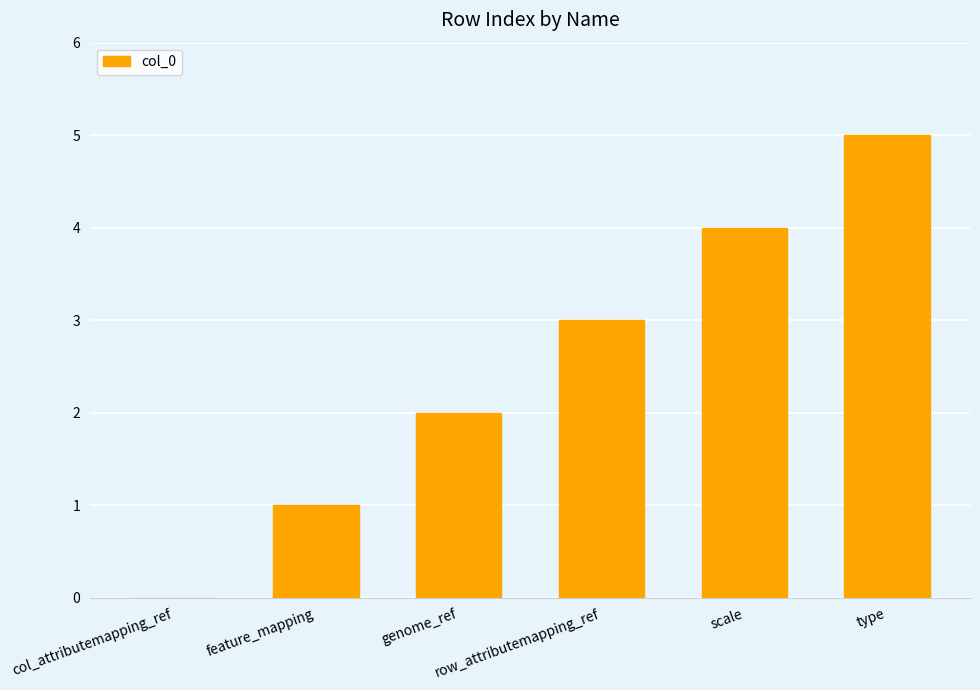

Count the number of categories in the chart.

6